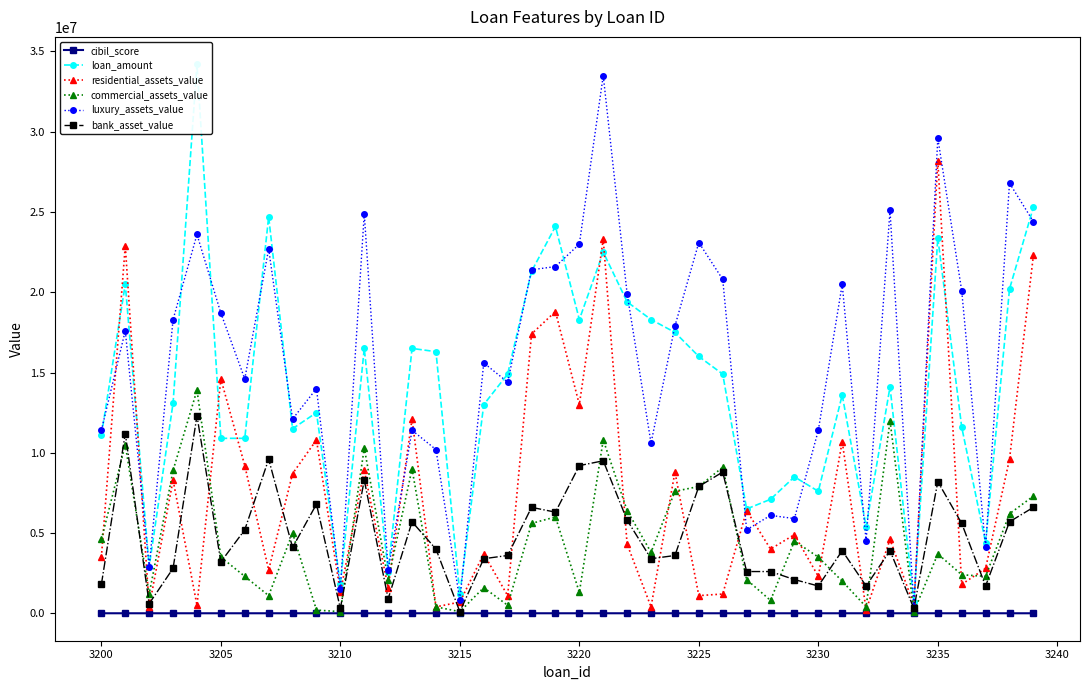

What is the minimum value for bank_asset_value?

100000